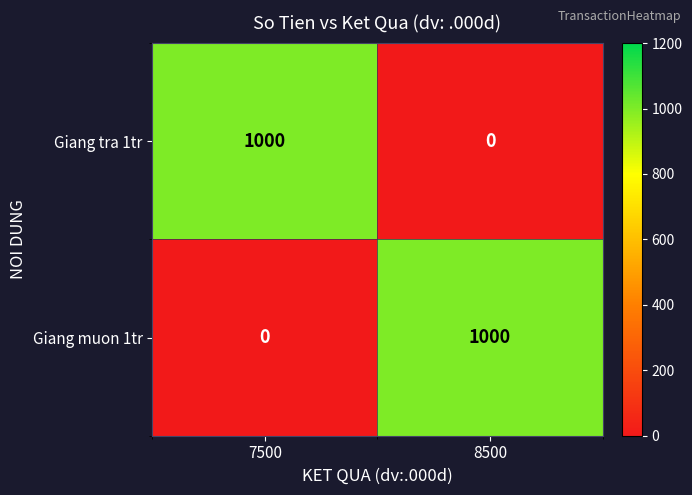

True or false: Giang tra 1tr has a value of 0 at 8500.

True